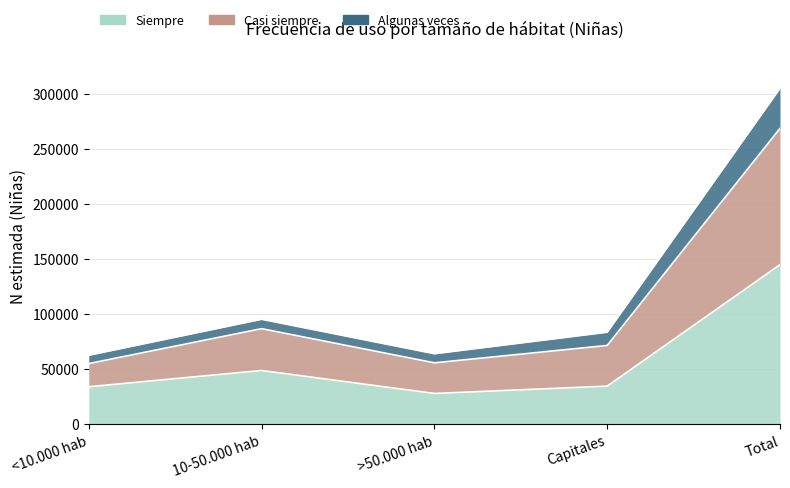

What position from the right is Total?

1